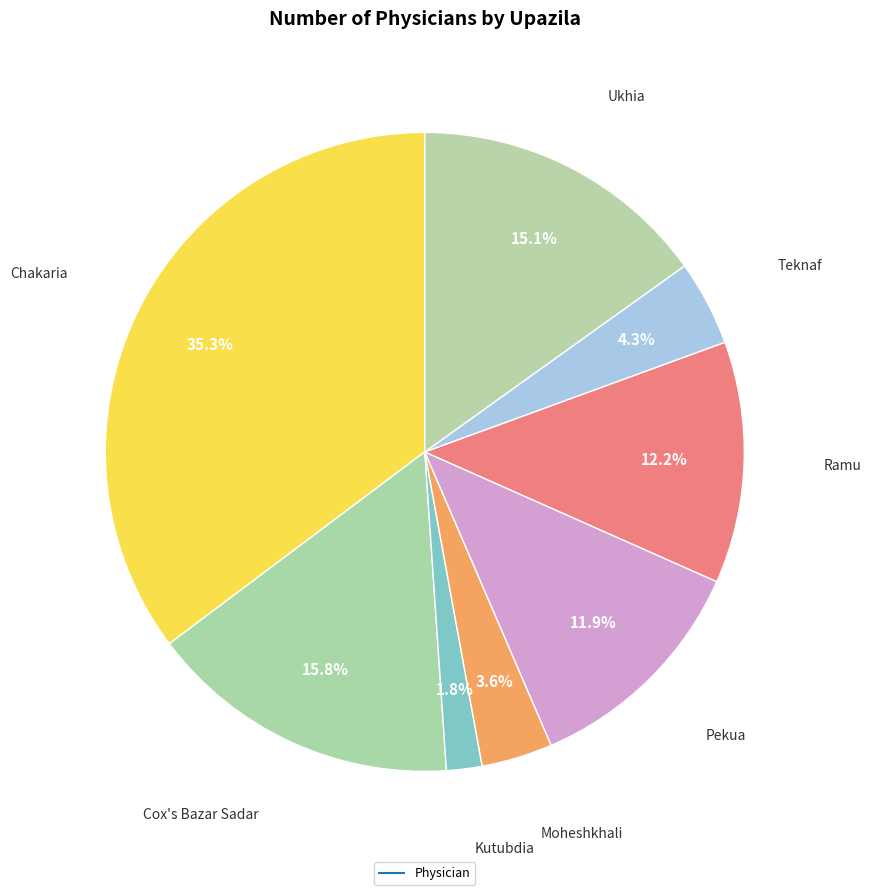

Count the number of slices in the pie.

8